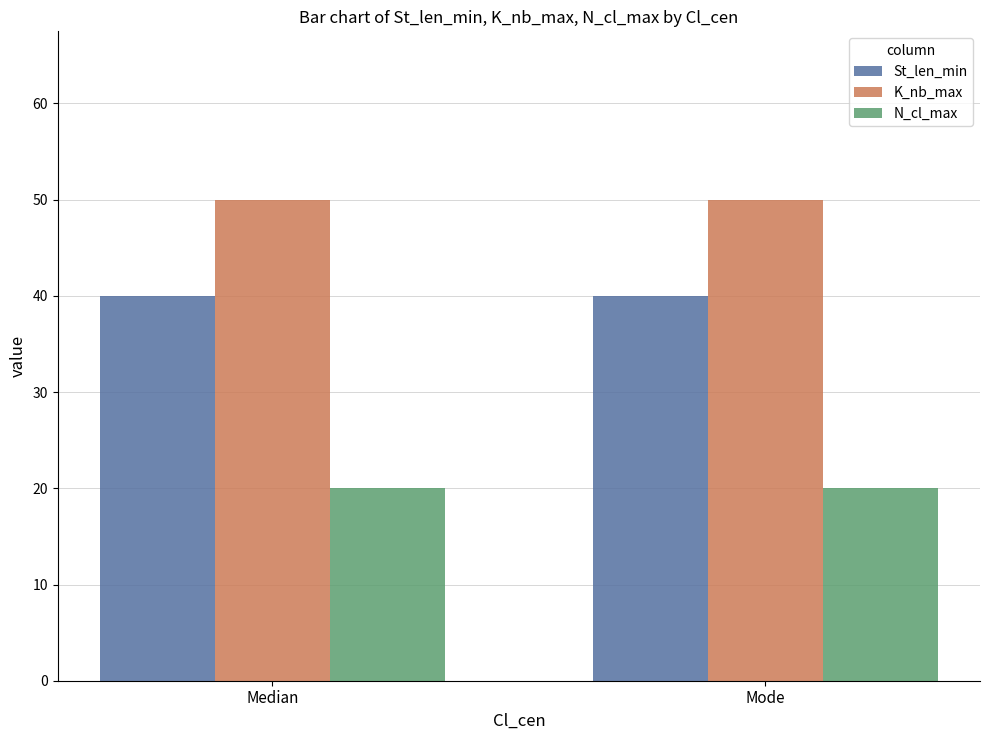

Rank the series at Median from lowest to highest value.

N_cl_max, St_len_min, K_nb_max